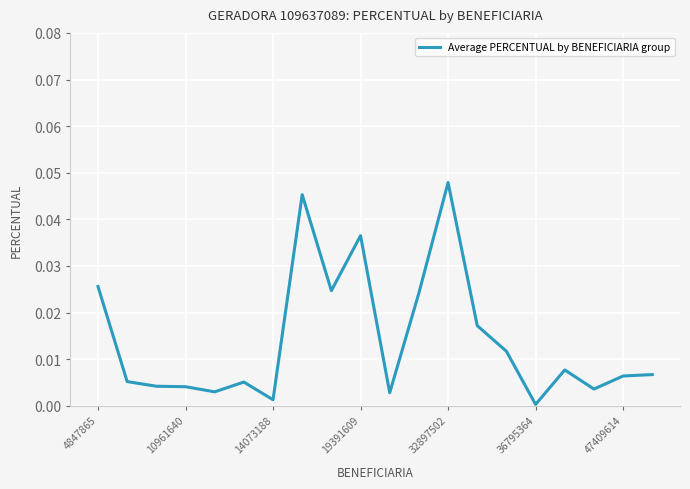

How many lines are shown in the chart?

1